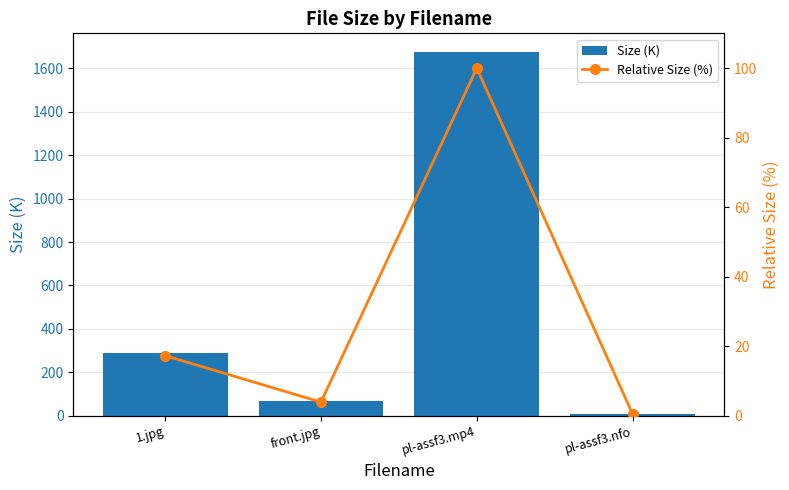

At which label does Size (K) reach its minimum?

pl-assf3.nfo